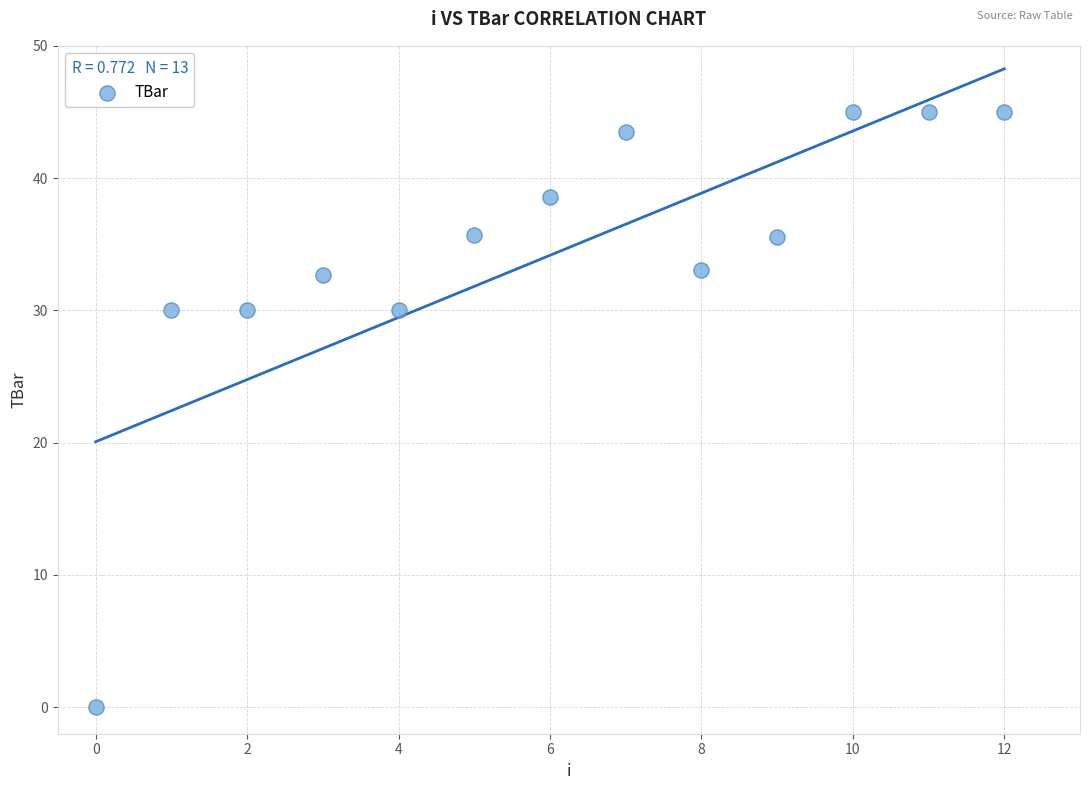

What is the range of Y values (max minus min)?

45.0